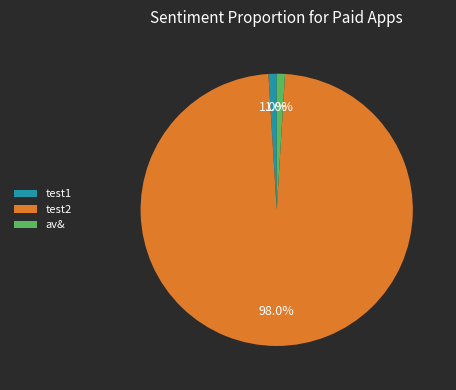

Which category has the biggest portion of the pie?

test2